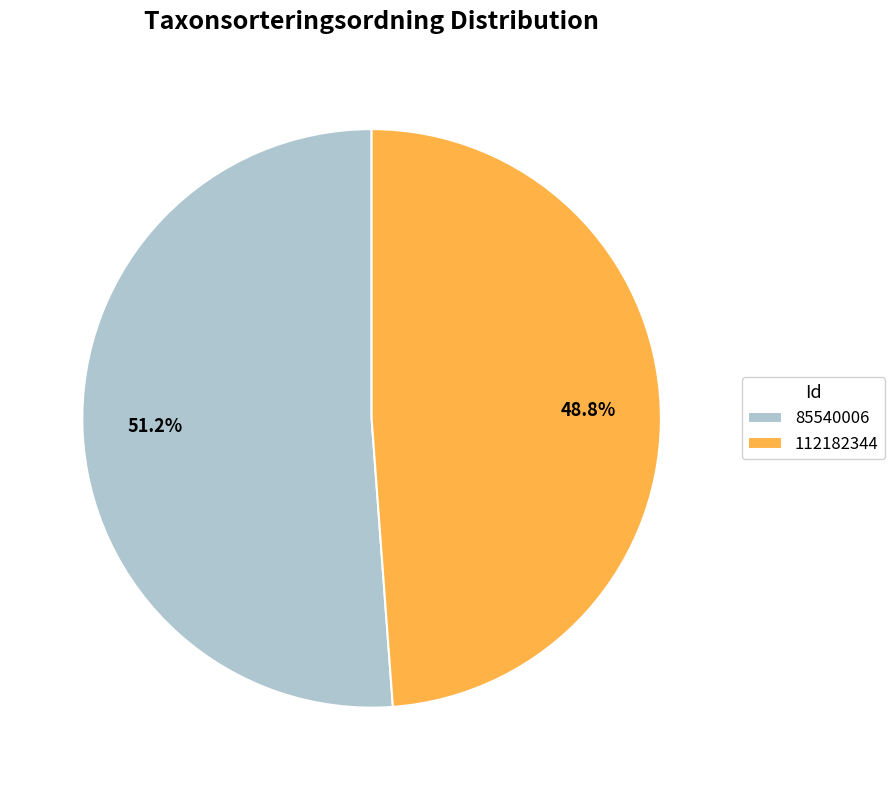

Which category has the smallest portion of the pie?

112182344